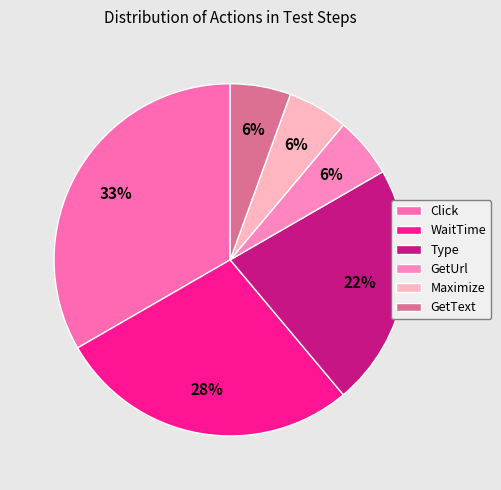

Count the number of slices in the pie.

6